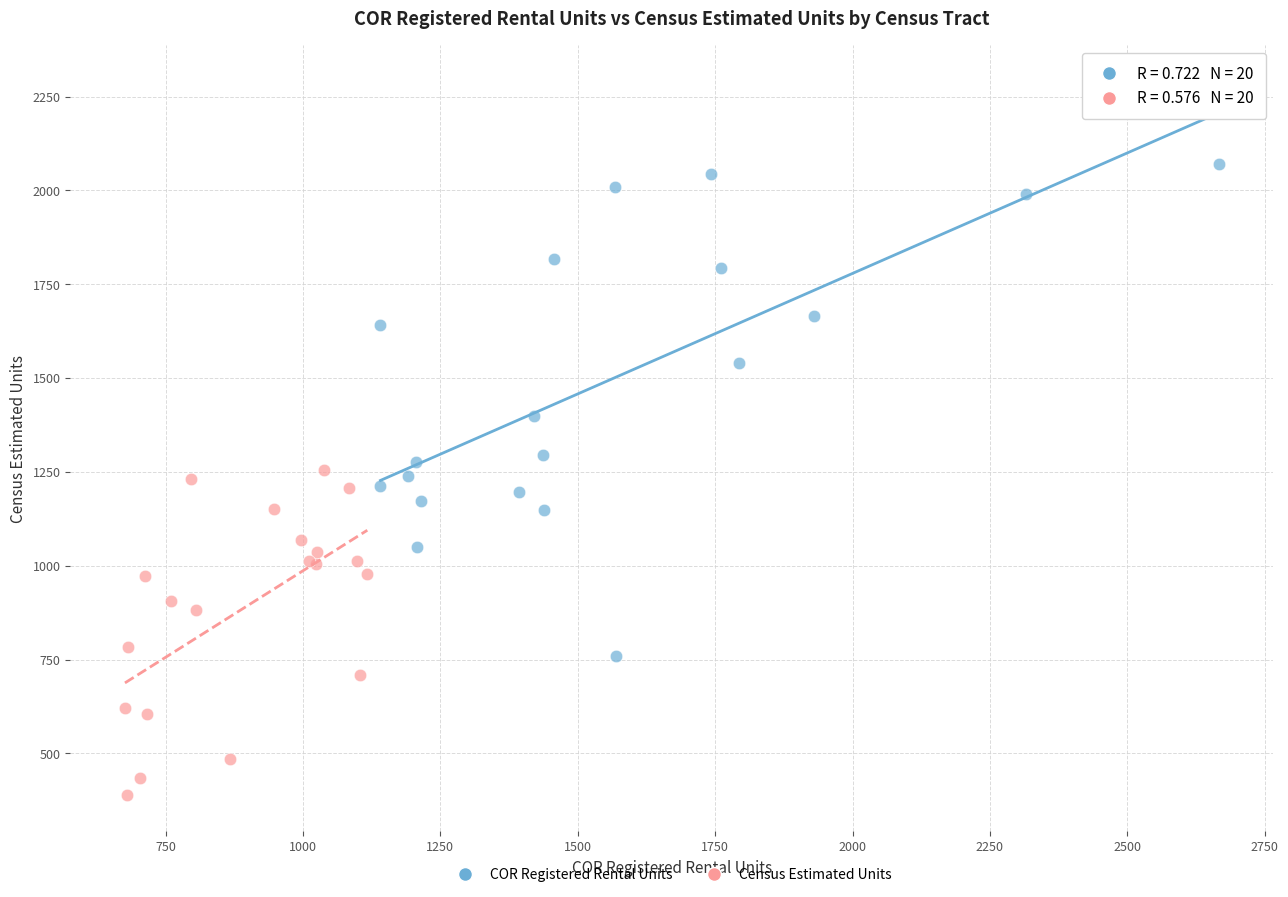

Which series reaches the maximum Y coordinate?

COR Registered Rental Units